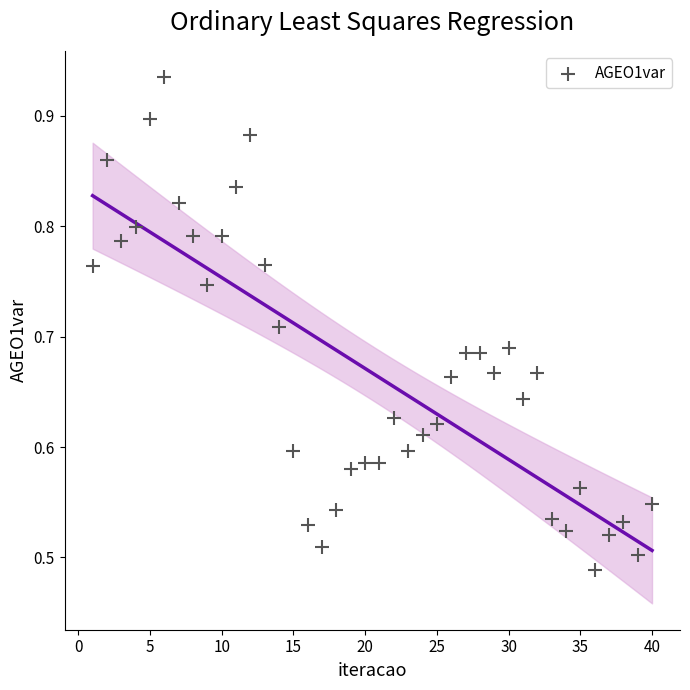

What is the range of Y values (max minus min)?

0.4